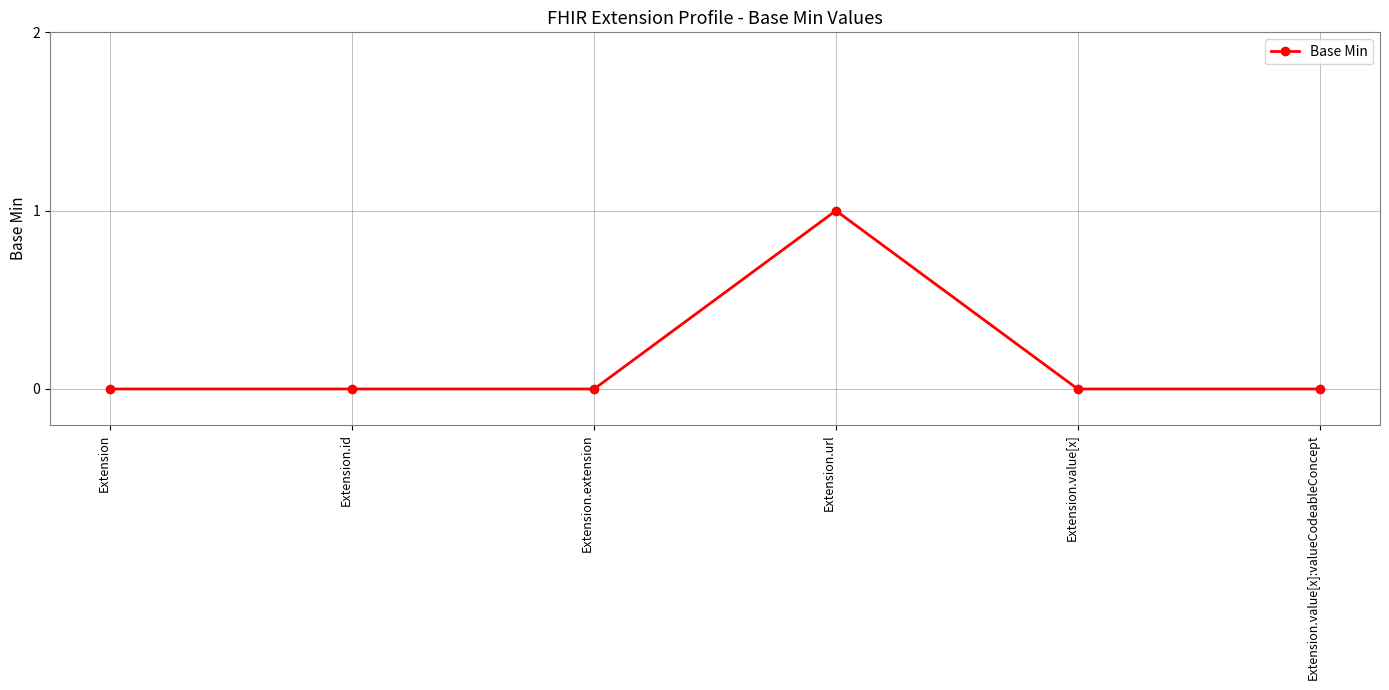

How many data points does each series have?

6